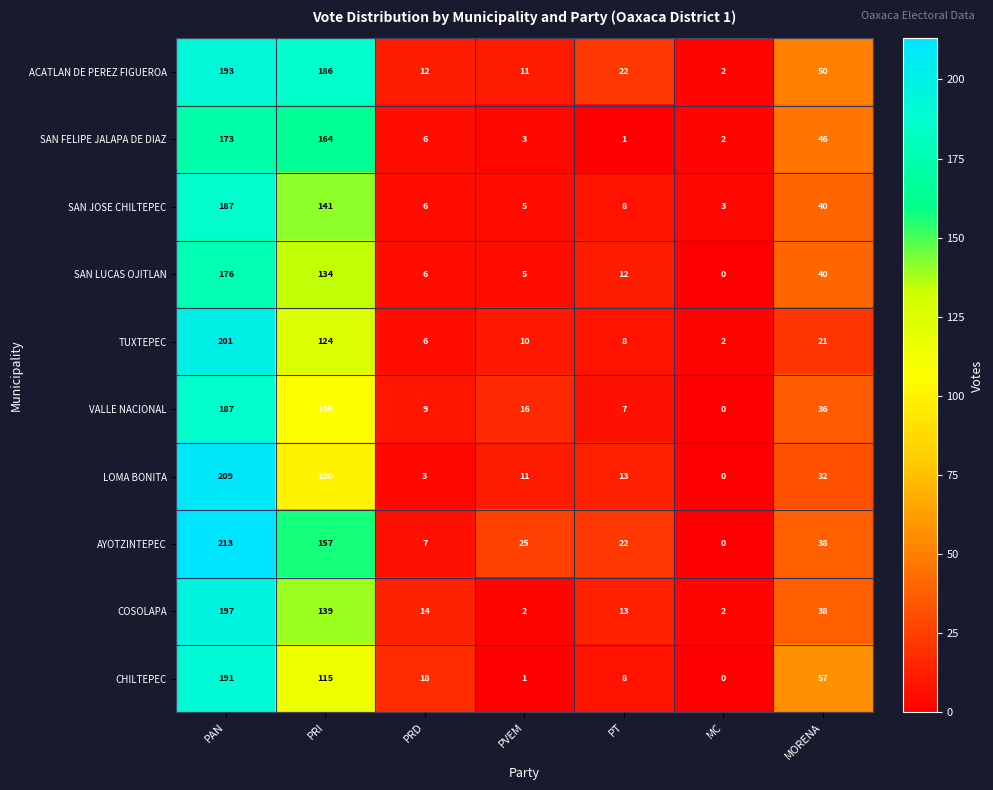

Which category has the lowest value across all series?

MC